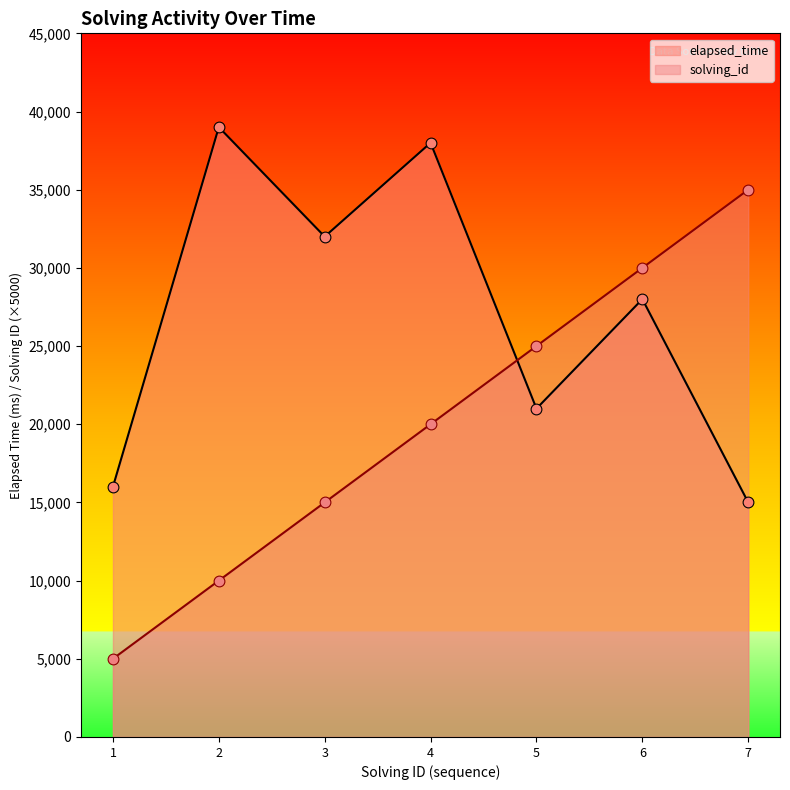

Which series has the largest total across all categories?

elapsed_time